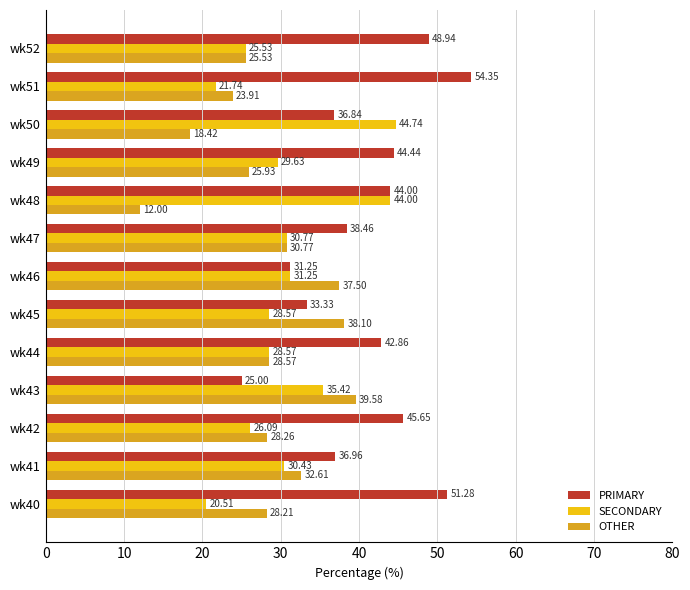

Rank the series by their maximum value, from highest to lowest.

PRIMARY, SECONDARY, OTHER